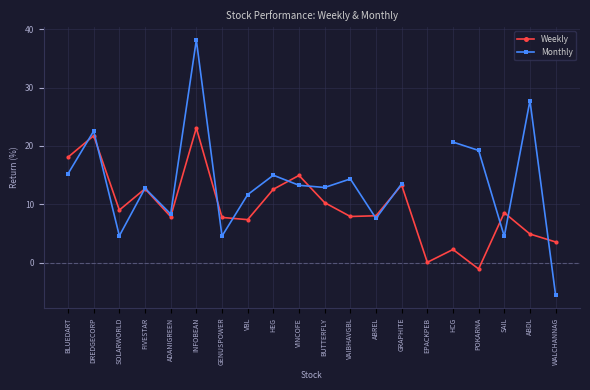

Rank the series by their maximum value, from highest to lowest.

Monthly, Weekly